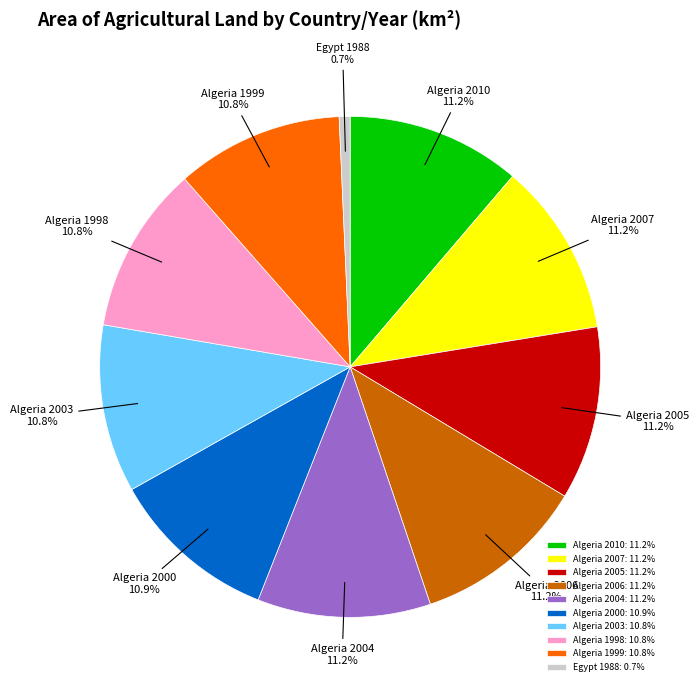

What is the ratio of the value at Algeria 2005 to the value at Algeria 2010?

1.0